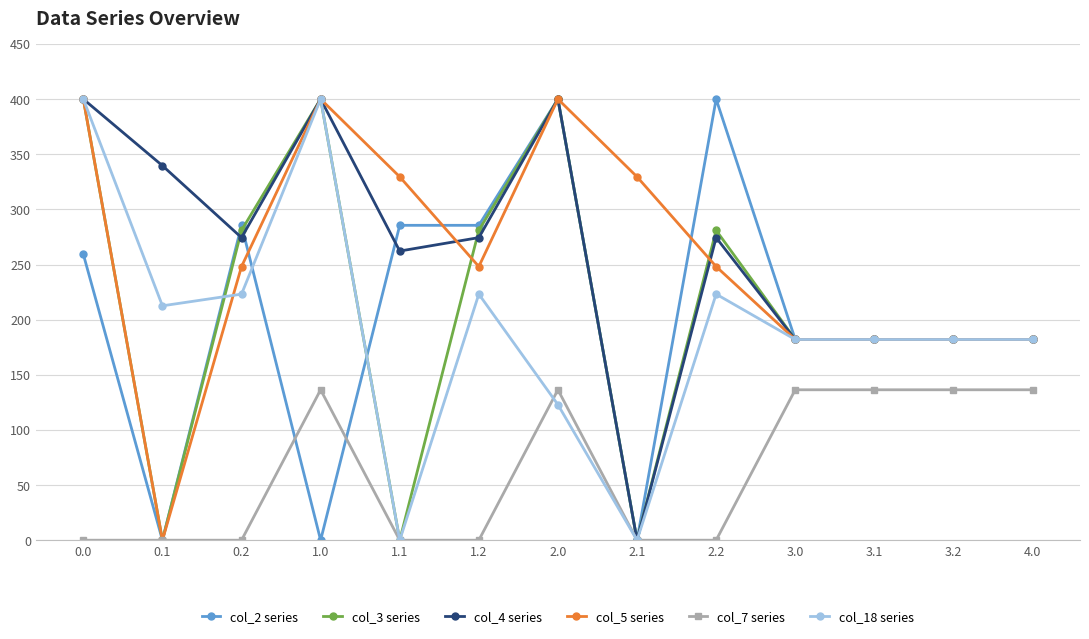

What is the difference between the col_18 series values at 3.0 and 2.0?

59.1